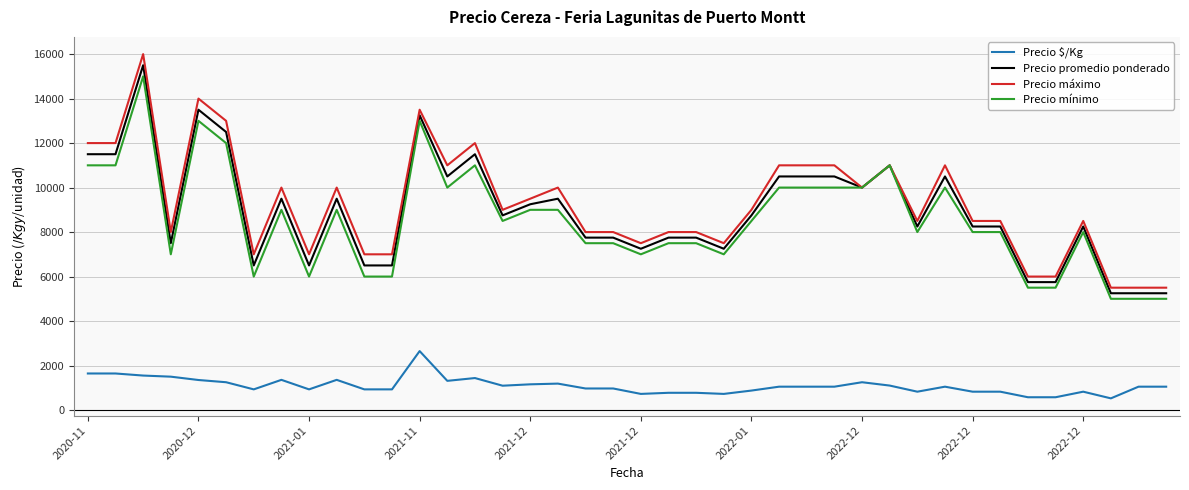

Which series has the widest spread of values?

Precio máximo